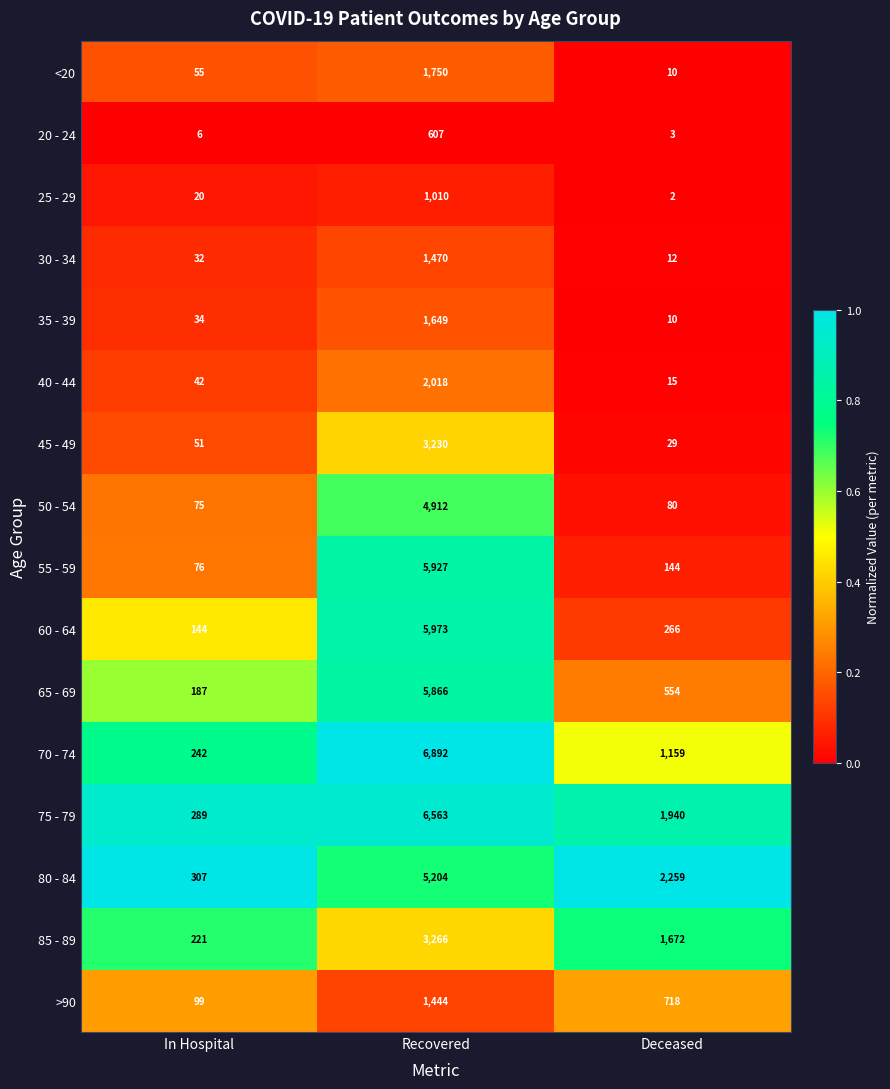

Which series changed the most between In Hospital and Recovered?

70 - 74